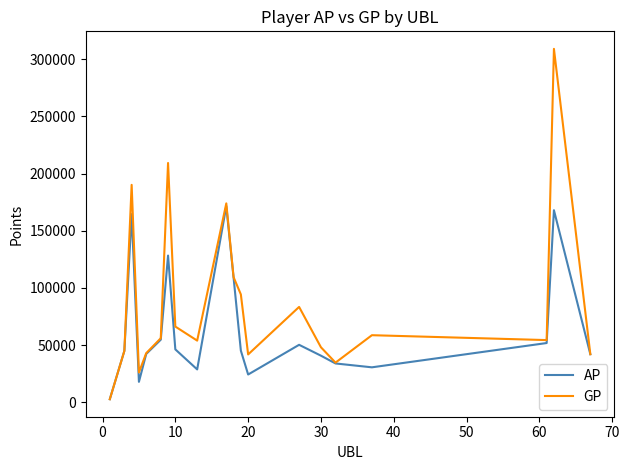

What is the maximum value for AP?

171480